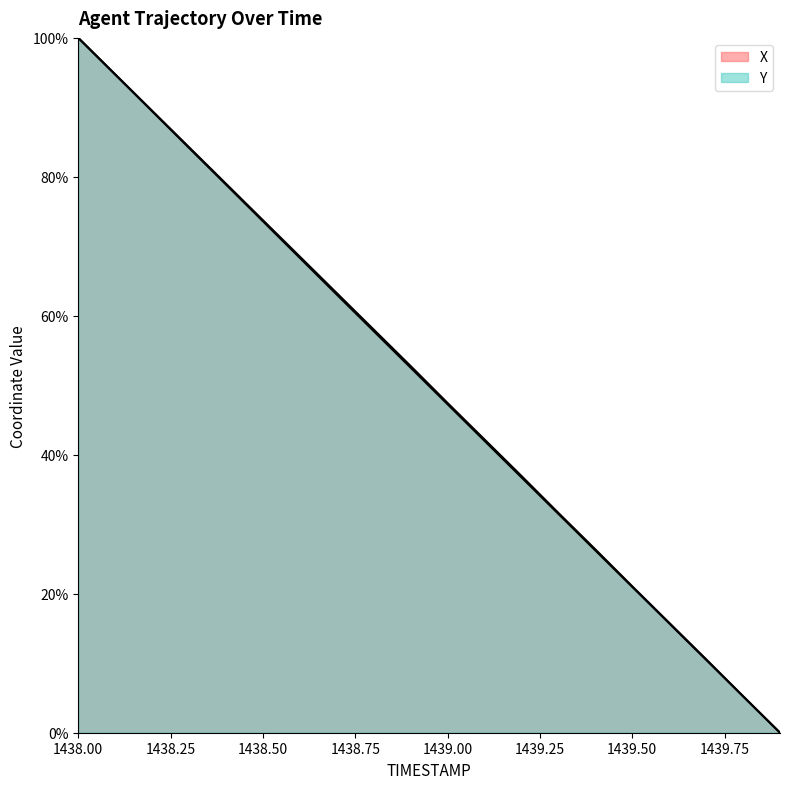

True or false: Y and X cross at least once.

False